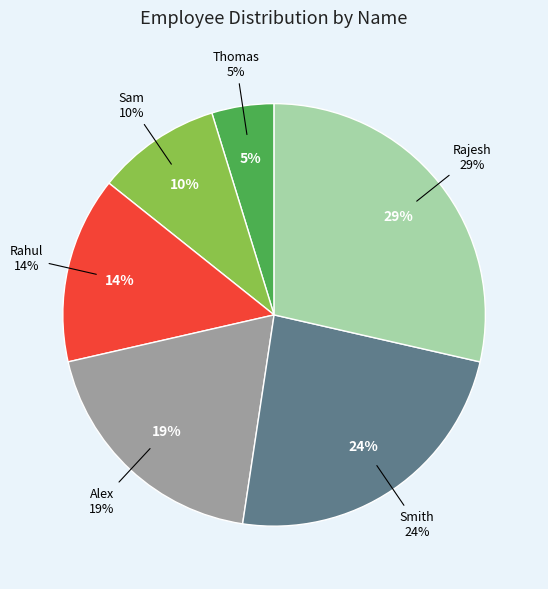

Which slice is the largest?

Rajesh